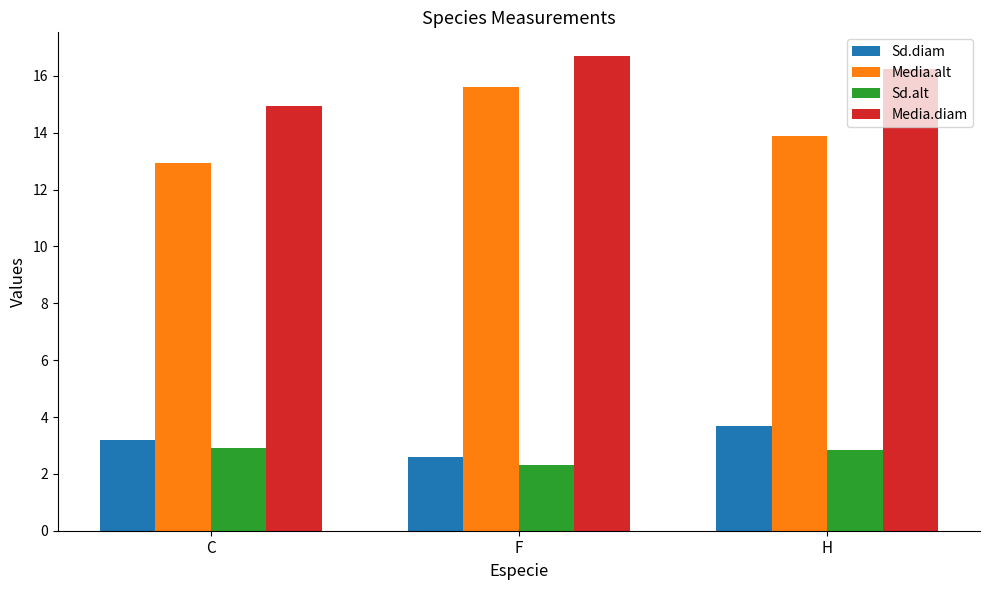

At C, list the series in order from largest to smallest.

Media.diam, Media.alt, Sd.diam, Sd.alt